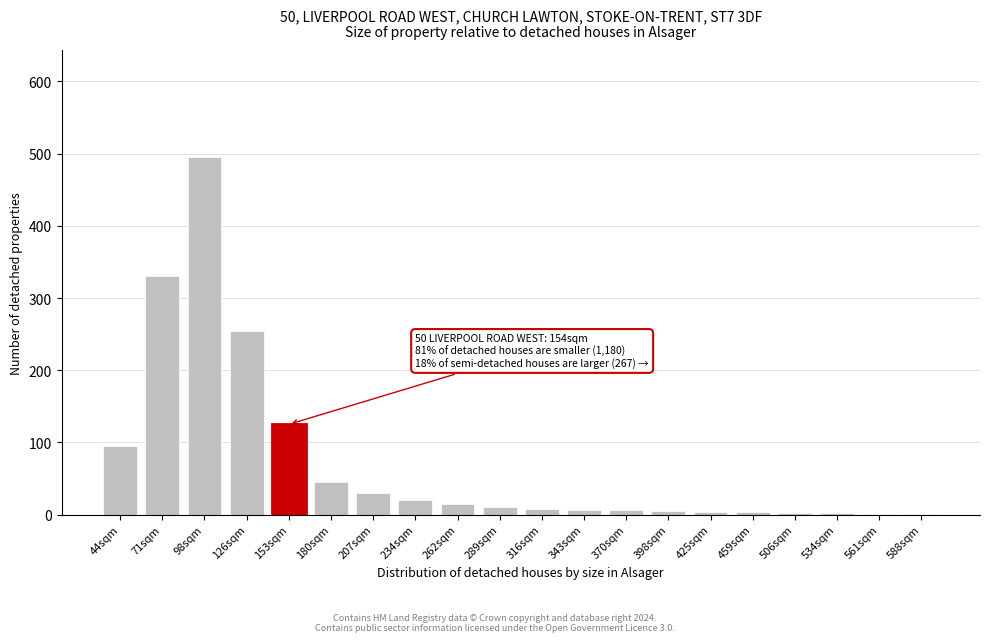

The value at 71sqm is 330. True or false?

True